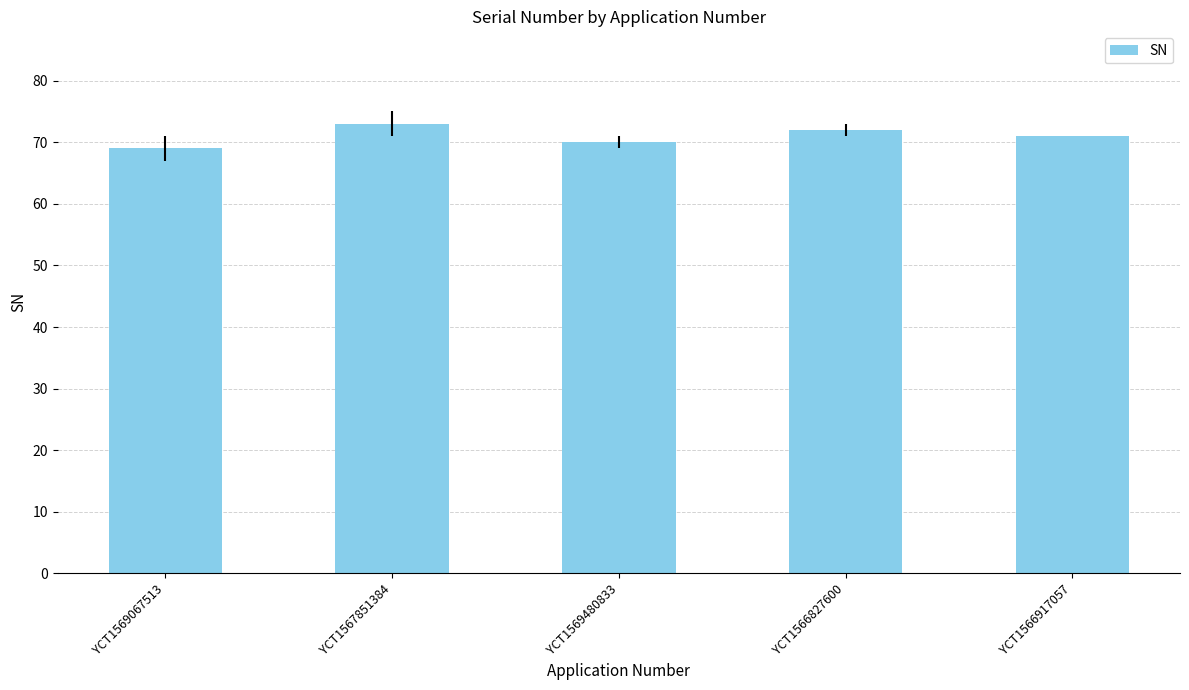

Which has a higher value, YCT1566827600 or YCT1567851384?

YCT1567851384